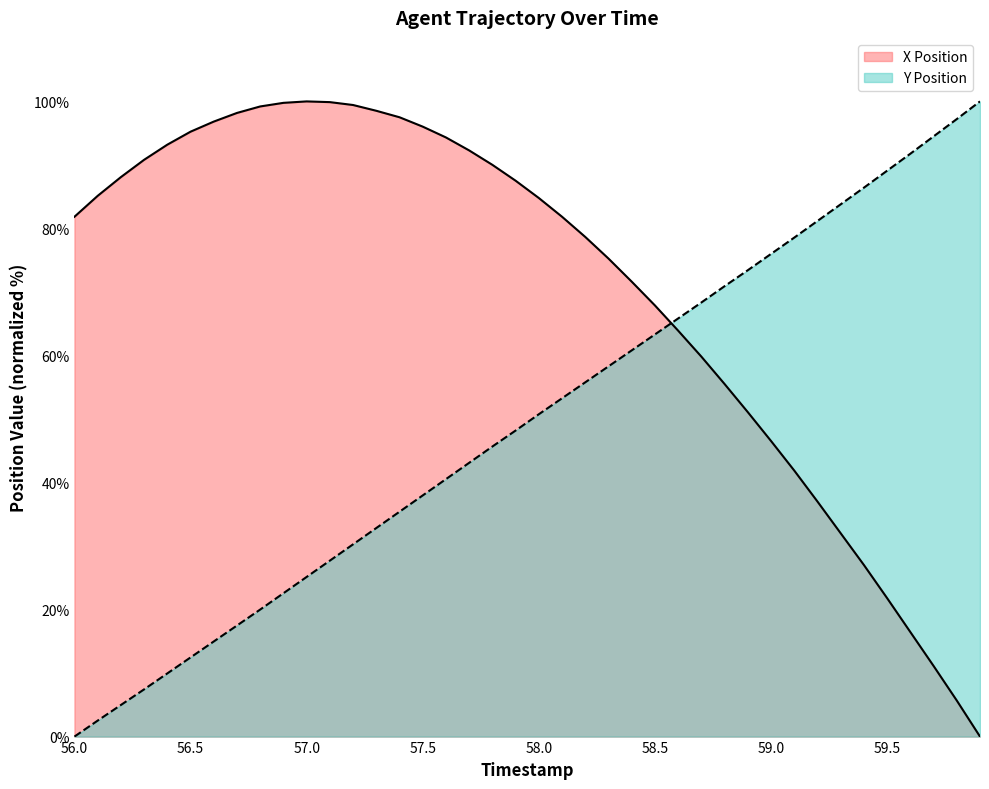

What is the label of the 4th point from the right?

59.6